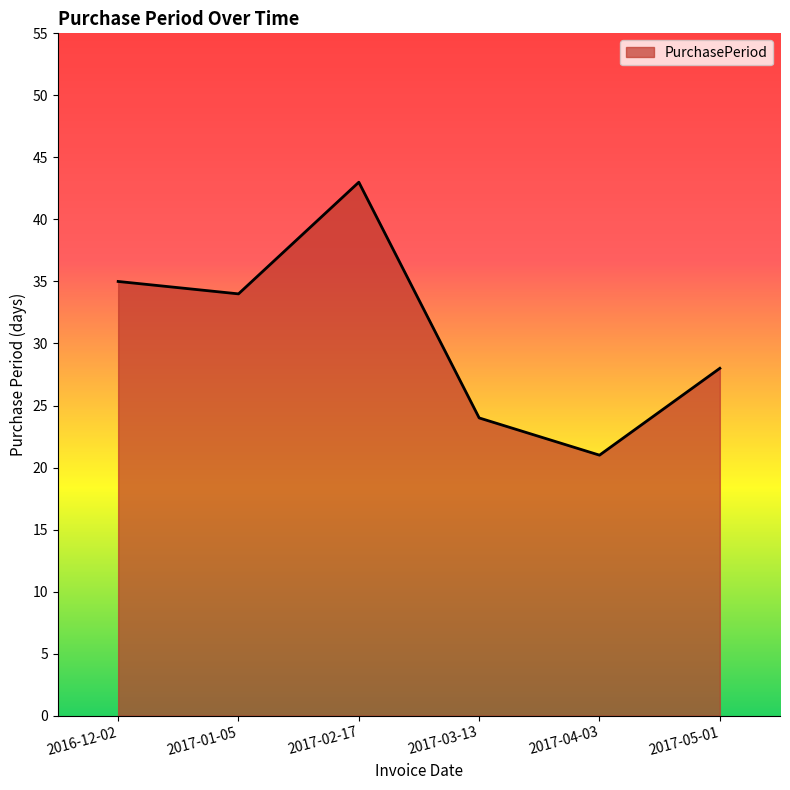

Reading right to left, list all the values displayed in this chart.

28	21	24	43	34	35